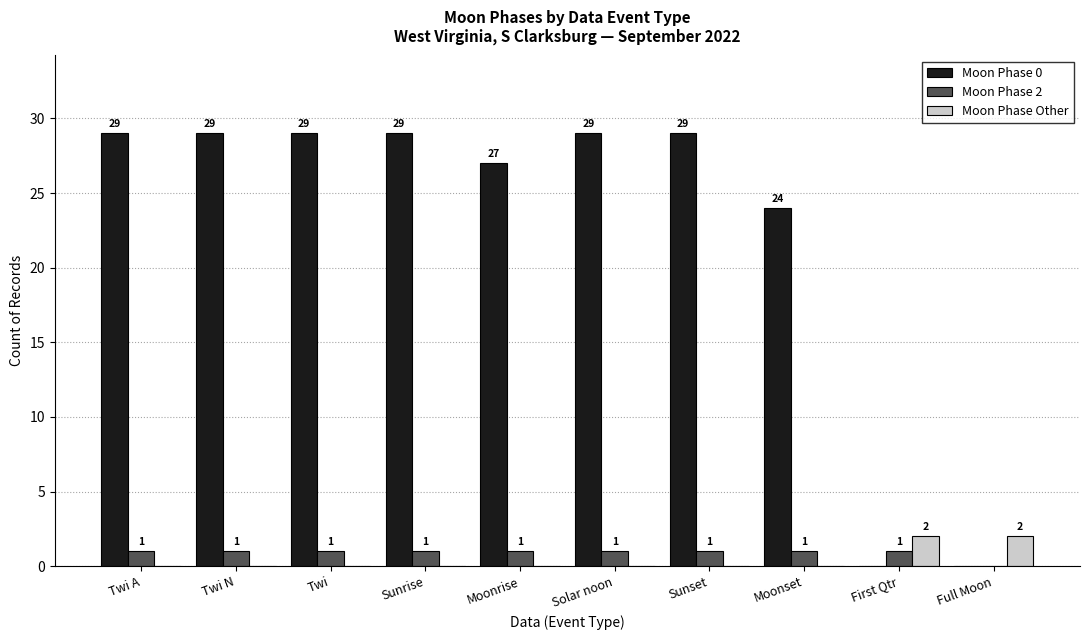

The value of Moon Phase 0 at Sunrise is 50. True or false?

False